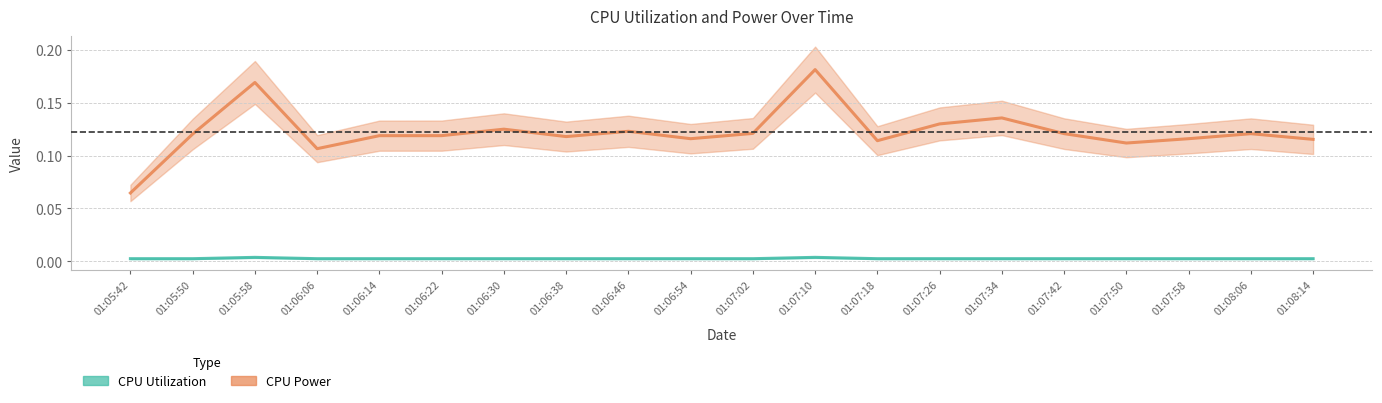

Is this an area chart (filled region under the line)?

No